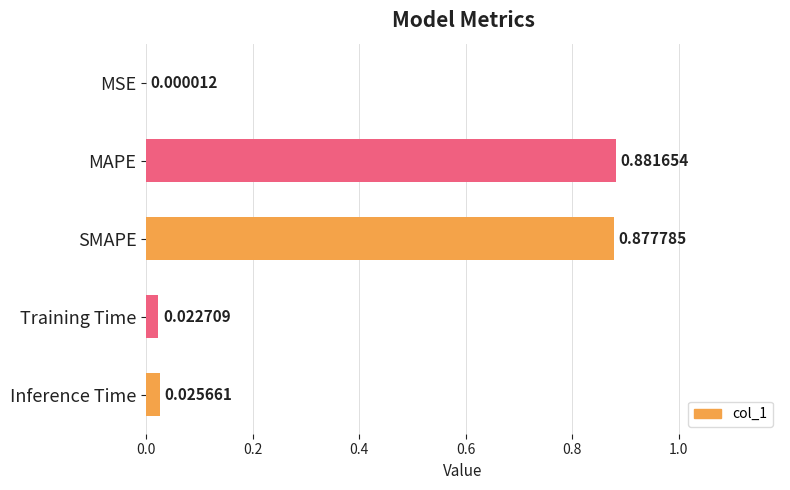

Where is the data nearest to the value 0?

MSE